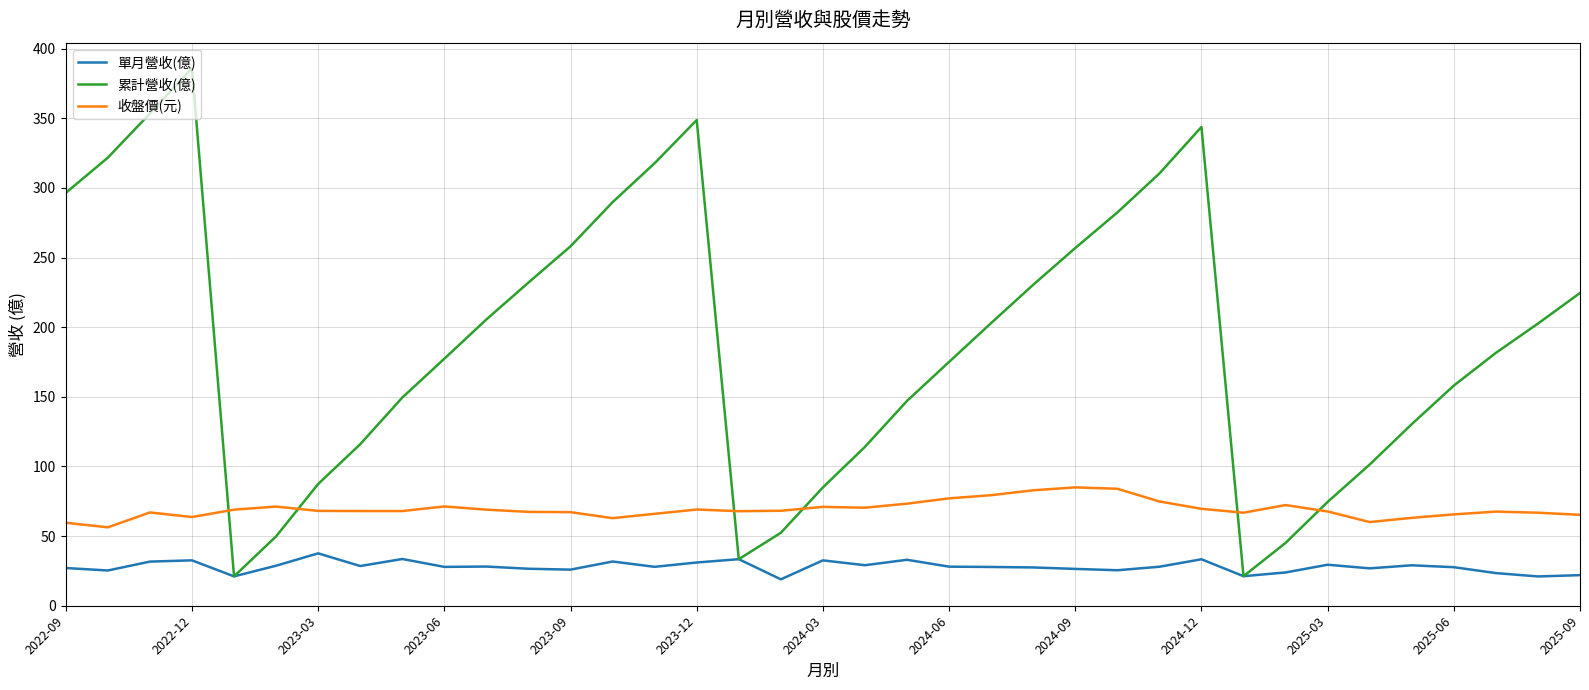

What are all the series names shown in the legend?

單月營收(億), 累計營收(億), 收盤價(元)